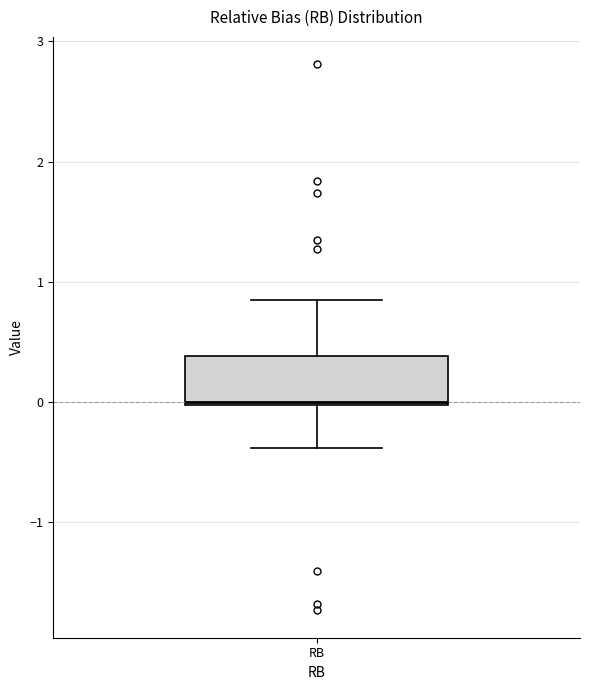

Transcribe this box plot: give where the median line is, the range the box spans, and where the two whiskers end, as read against the y-axis. The values are not printed on the chart, so give them approximately, as read against the axis.

median 0.0, box 0.0 to 0.4, whiskers -0.4 to 0.8